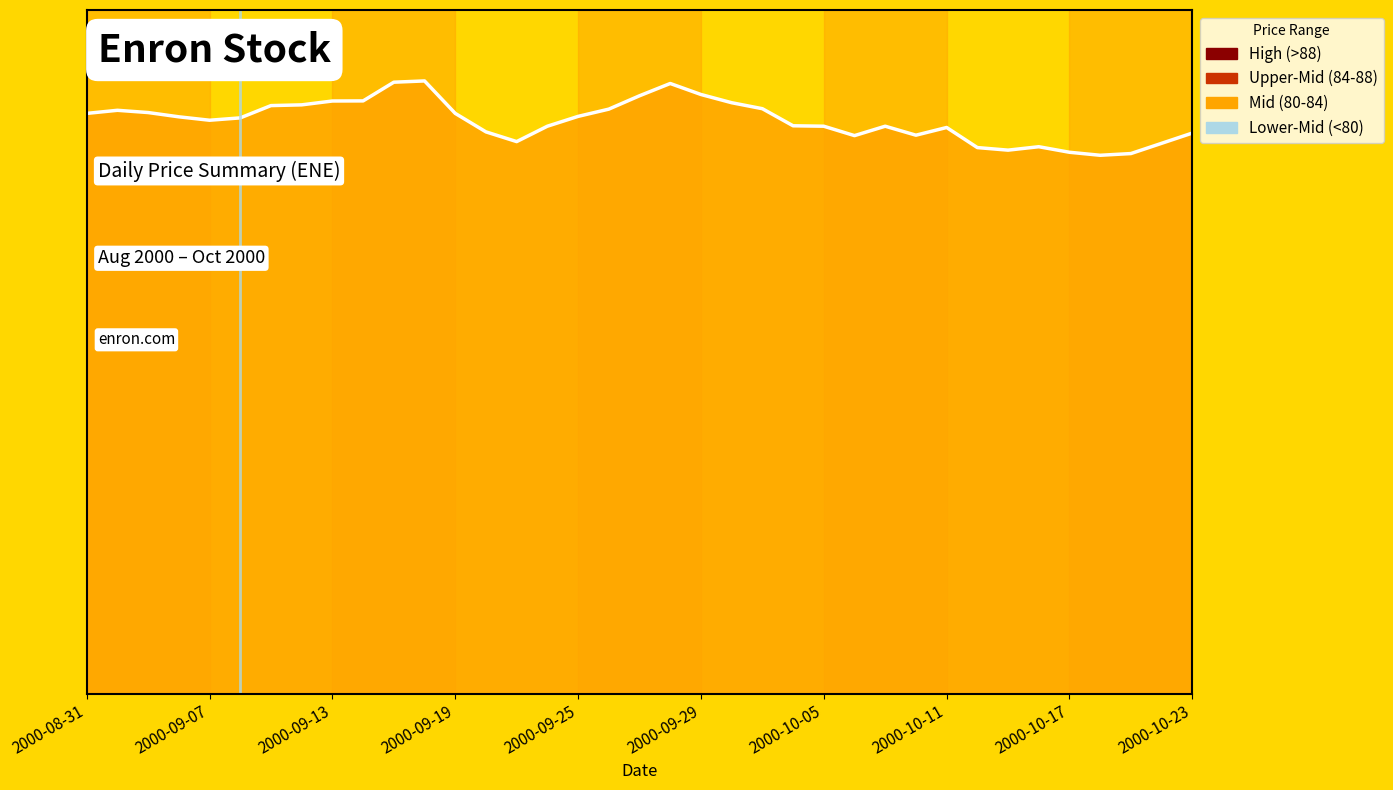

What is the value of the 12th point from the left?

89.6